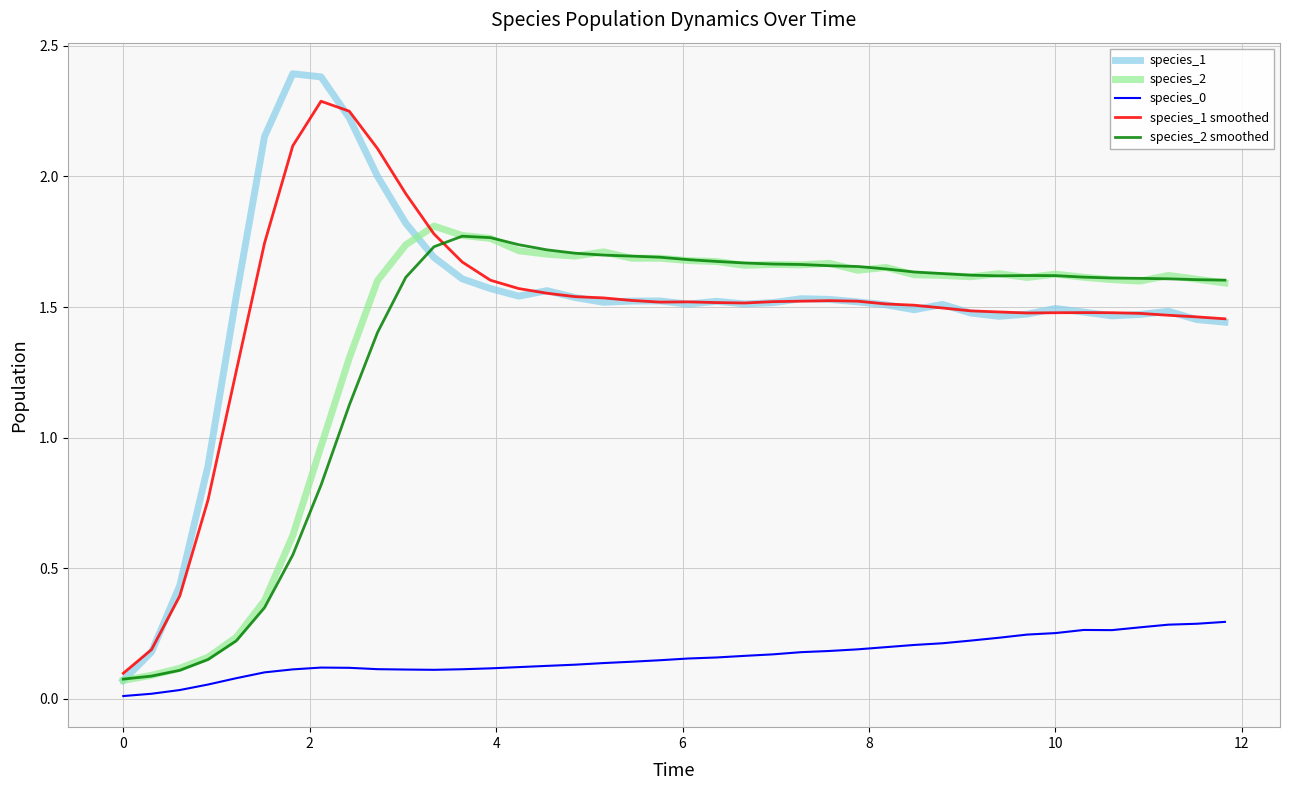

True or false: species_0 and species_1 intersect in this chart.

False